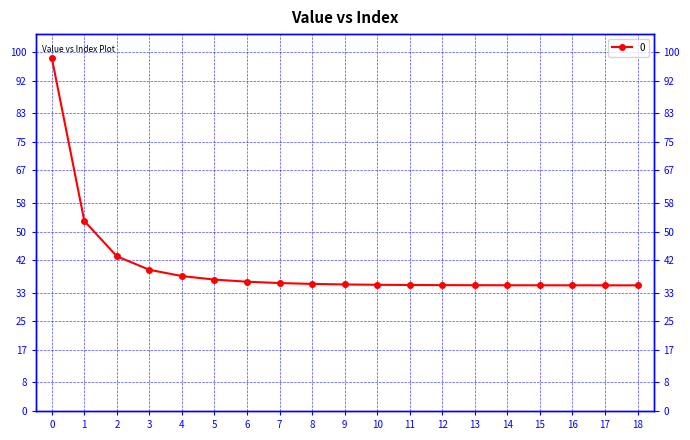

What is the difference between the second highest and second lowest values?

17.9